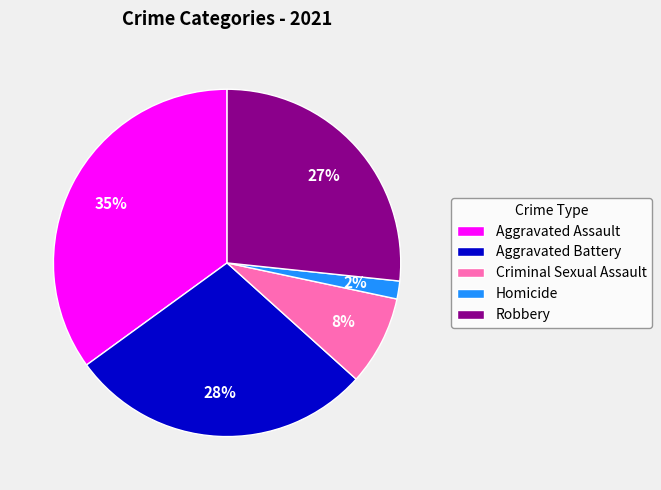

Do Aggravated Assault and Homicide together represent more than half of the pie?

No